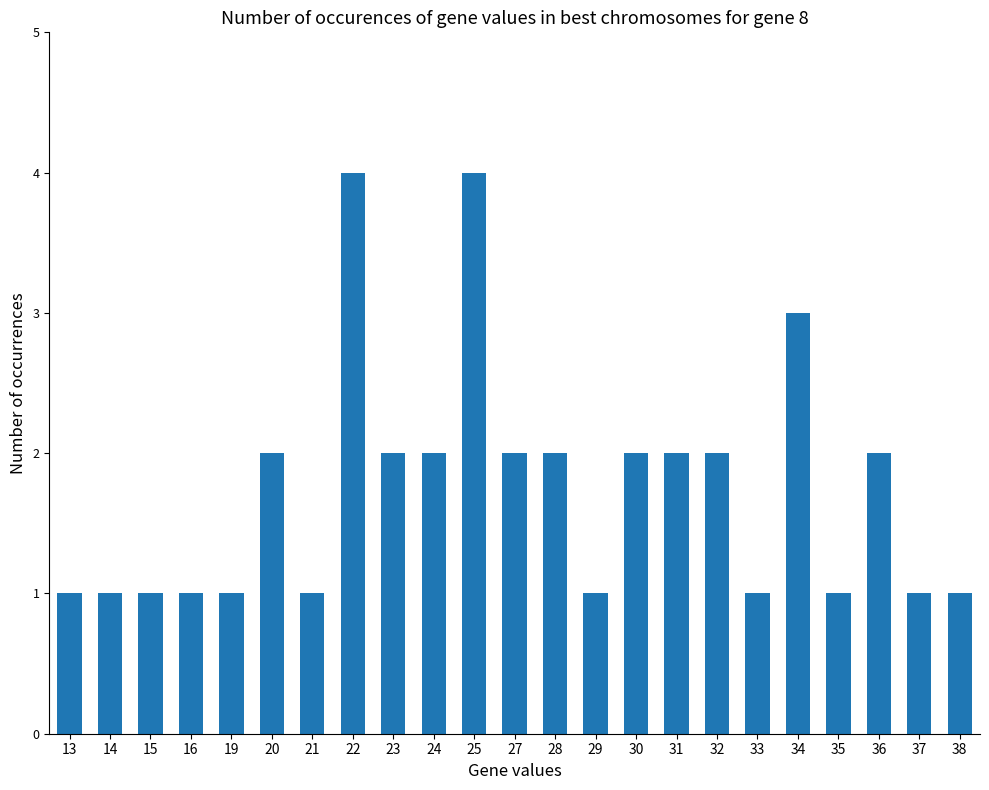

What is the greatest value displayed?

4